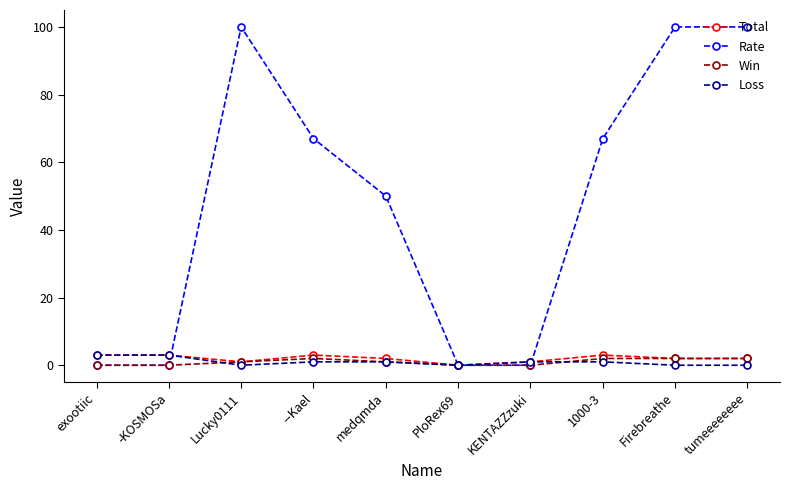

Read the Loss value at -KOSMOSa.

3